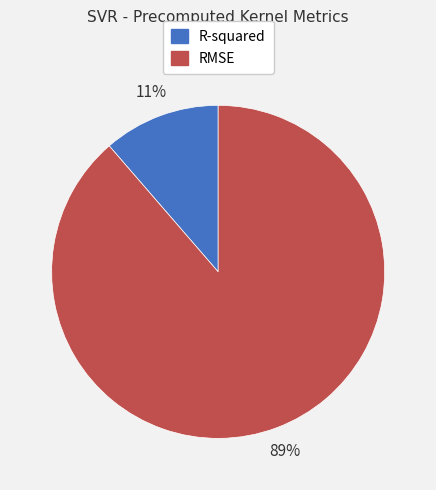

Do R-squared and RMSE together represent more than half of the pie?

Yes